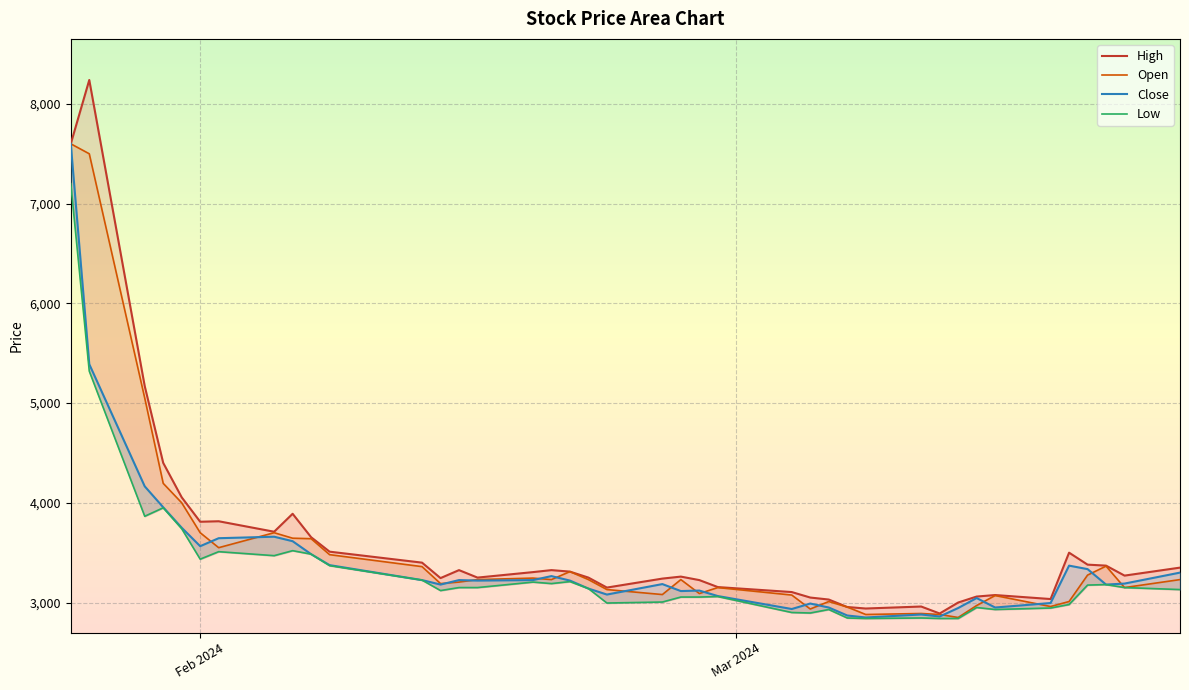

Reading right to left, extract all data points from this chart.

High: 3350	3270	3370	3380	3500	3035	3075	3060	3000	2890	2960	2940	2955	3030	3050	3105	3155	3225	3260	3240	3150	3250	3310	3325	3305	3250	3325	3245	3400	3510	3655	3890	3710	3815	3810	4055	4400	5170	8240	7600
Open: 3230	3150	3365	3275	3010	2960	3070	2970	2850	2880	2890	2880	2955	3010	2935	3075	3150	3090	3230	3080	3130	3230	3310	3230	3245	3230	3205	3190	3360	3480	3640	3645	3700	3550	3700	4000	4195	5050	7500	7600
Close: 3300	3190	3180	3335	3370	2995	2950	3045	2945	2860	2880	2850	2870	2950	2990	2935	3065	3120	3115	3185	3080	3140	3220	3265	3225	3220	3225	3180	3225	3375	3485	3615	3660	3645	3565	3750	3955	4165	5390	7600
Low: 3130	3150	3180	3175	2980	2945	2930	2950	2840	2840	2845	2840	2845	2930	2895	2900	3060	3055	3055	3005	2995	3140	3210	3190	3205	3150	3150	3120	3225	3370	3485	3520	3470	3510	3435	3740	3950	3865	5320	7200